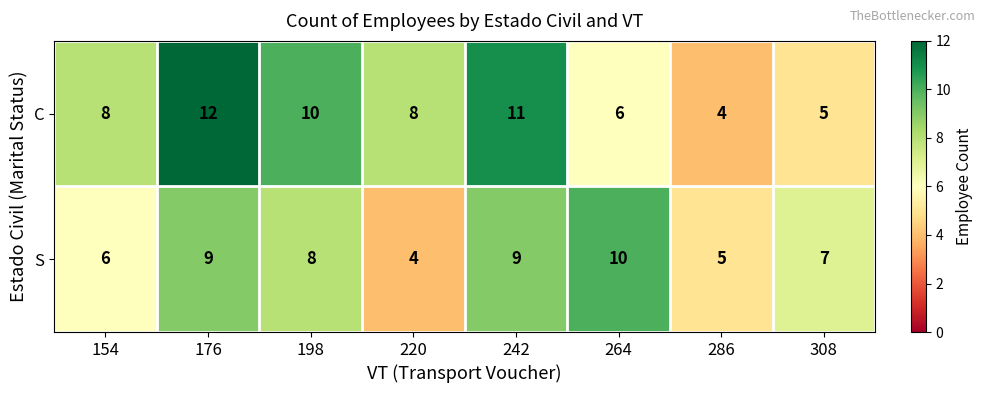

What value does the S series have at 198?

8